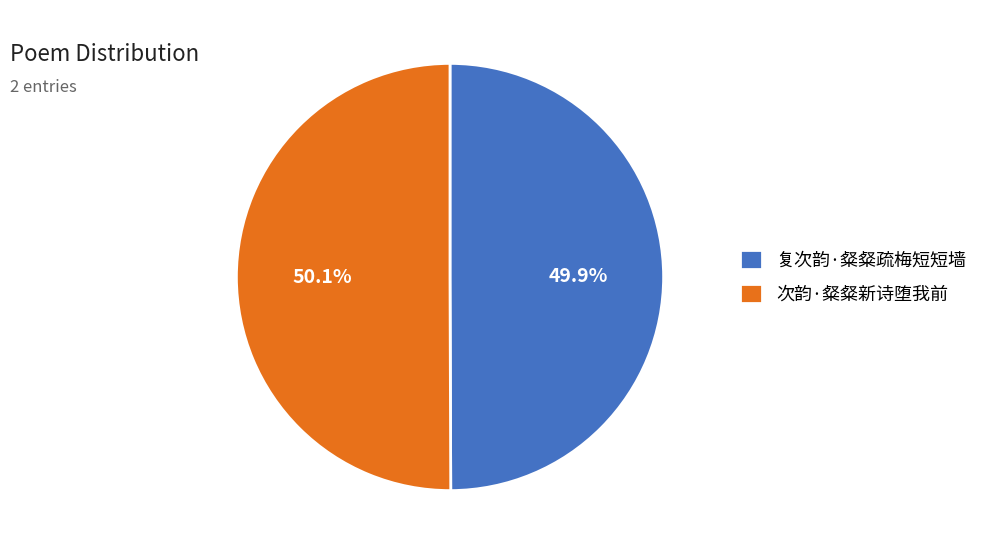

What percentage do 复次韵·粲粲疏梅短短墙 and 次韵·粲粲新诗堕我前 together represent?

100.0%